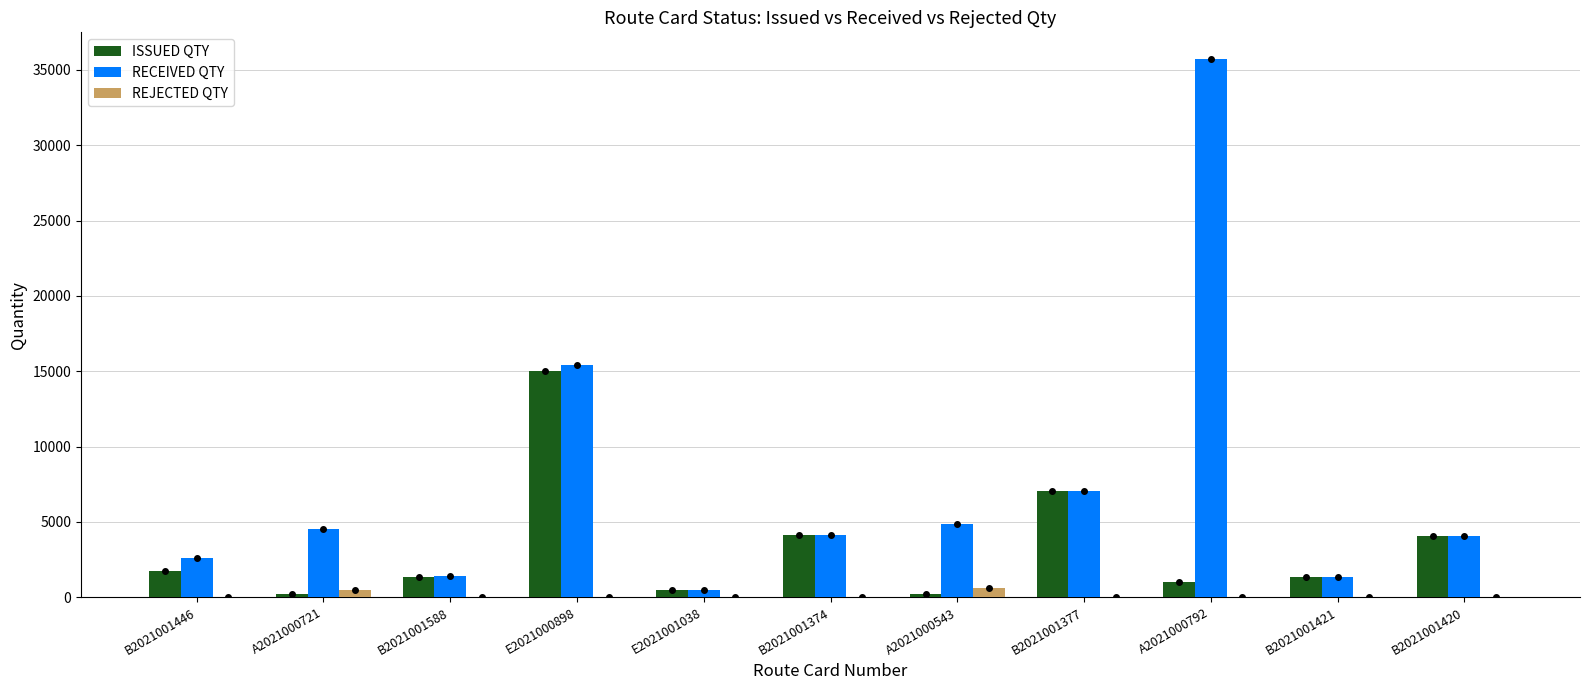

What is the greatest value displayed?

35700.0